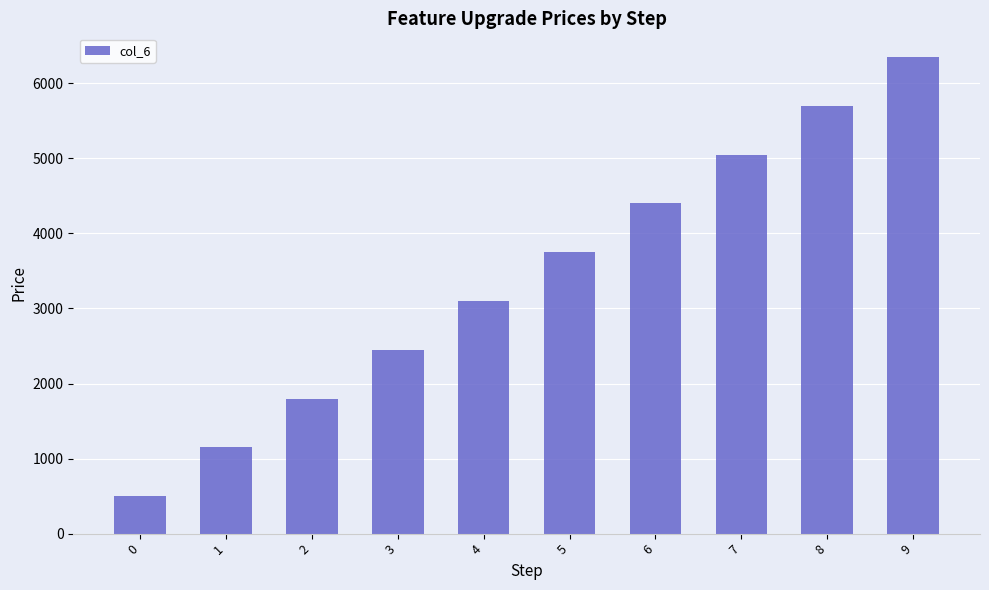

How many bars are there in total?

10